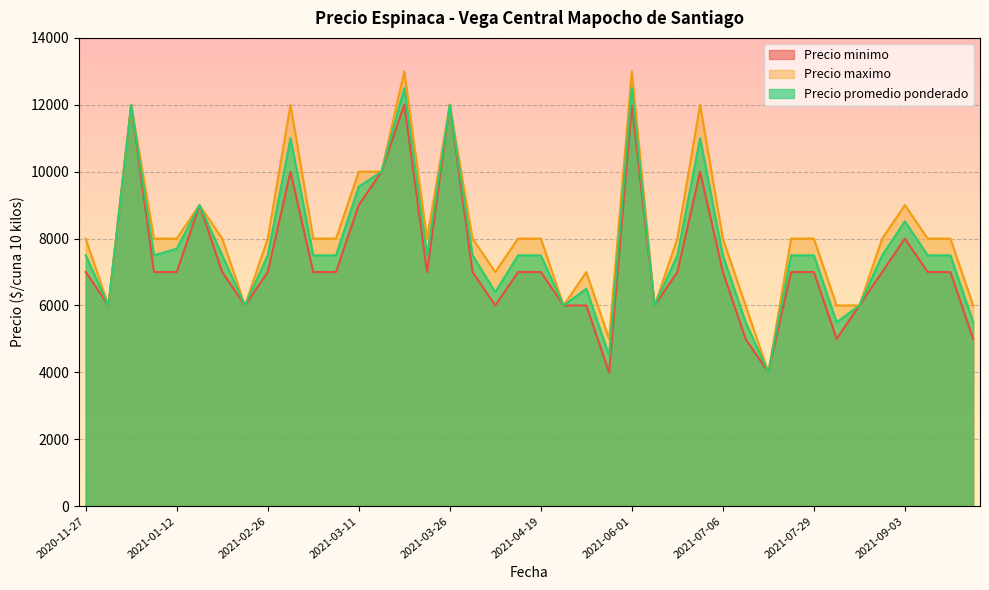

True or false: Precio maximo has more than 2 points higher than both neighbors.

True